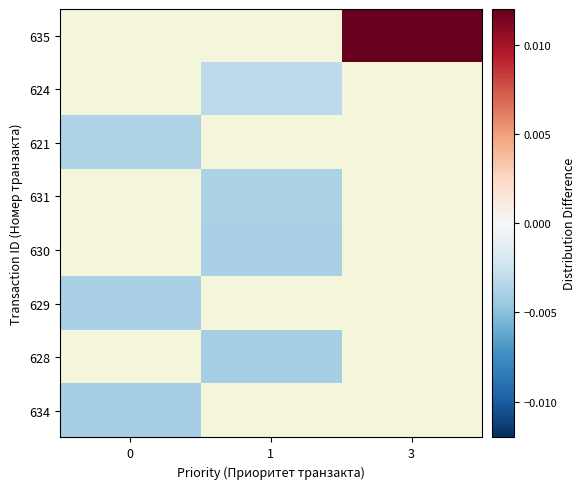

At 3, list the series in order from smallest to largest.

634, 628, 629, 630, 631, 621, 624, 635